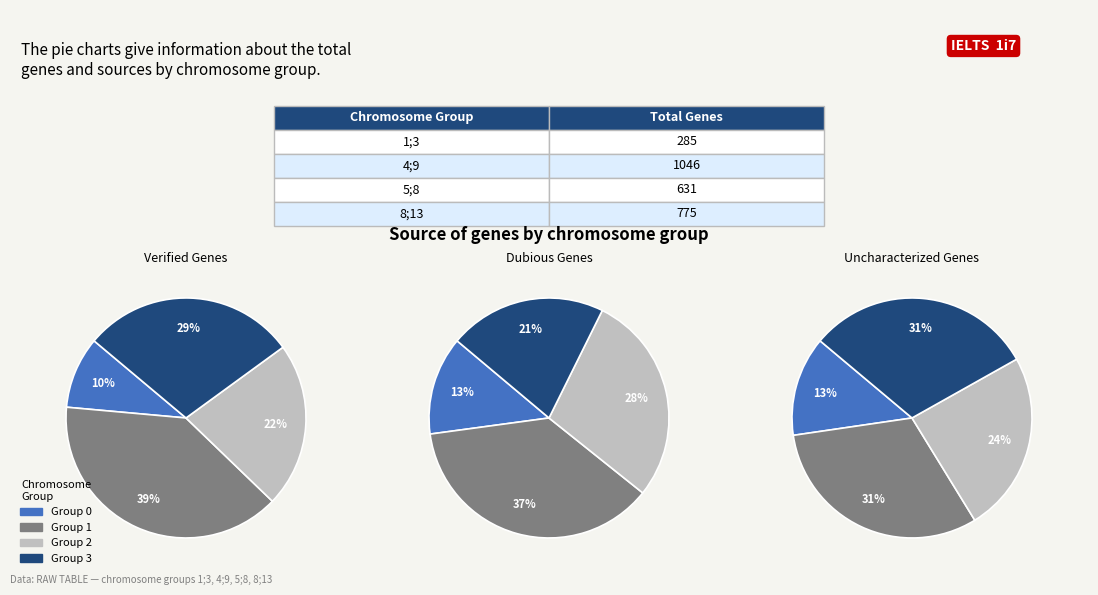

Combined, what portion of the pie is 4;9 and 1;3?

48.6%